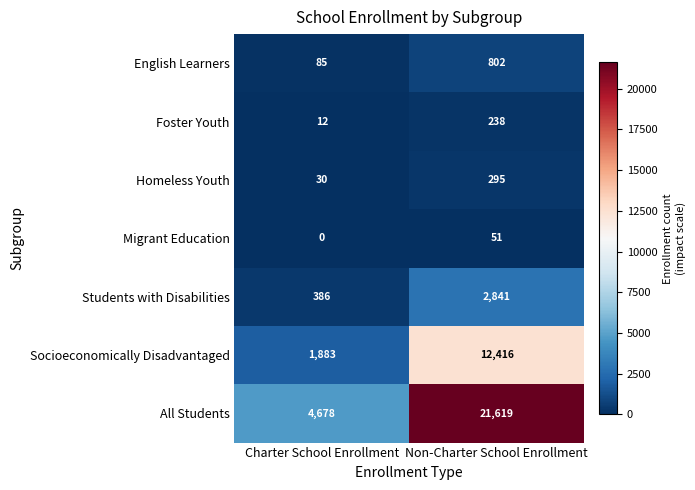

Which series has the largest range (max minus min)?

All Students